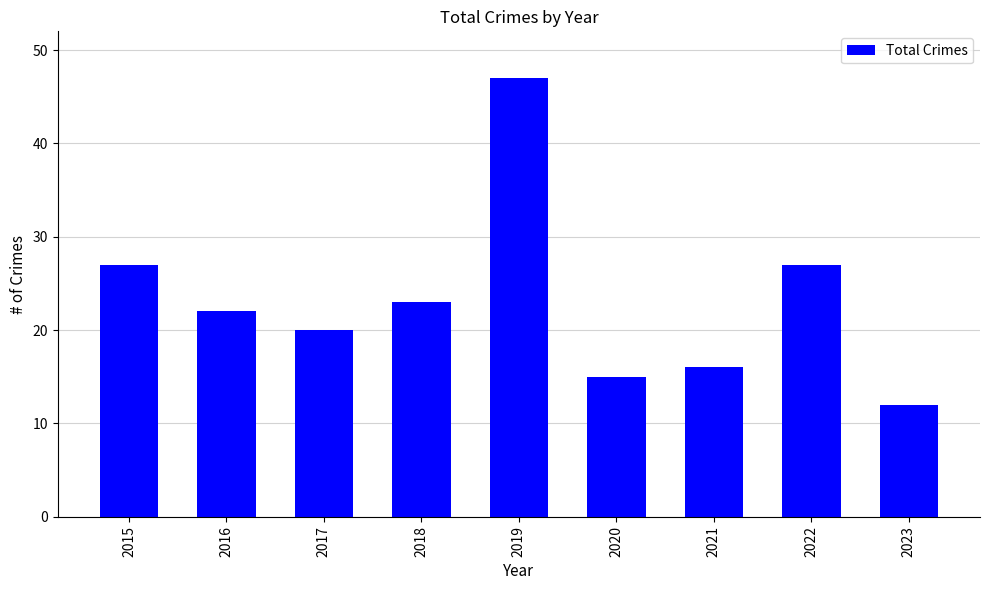

What value does the data have at 2020, to the nearest 5?

15